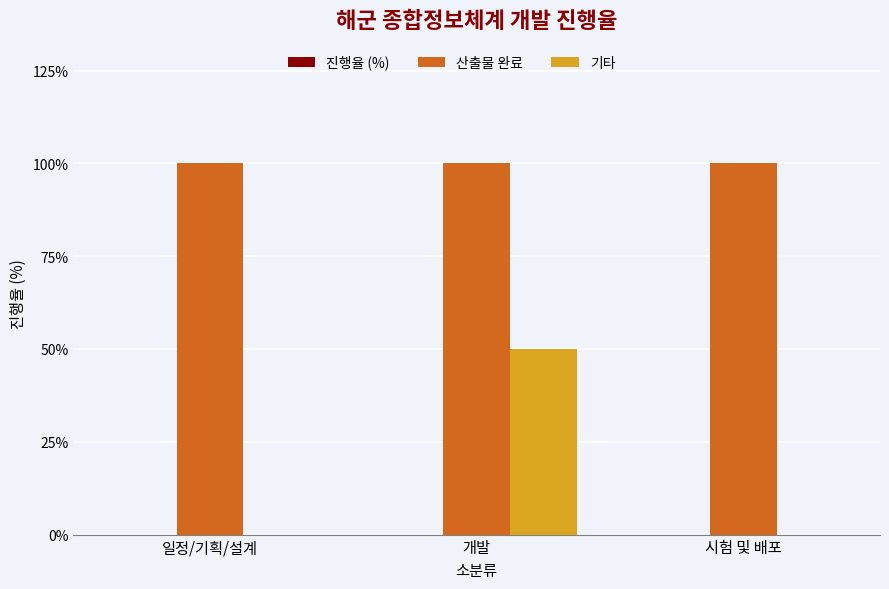

Which category has the highest value in the 기타 series?

개발